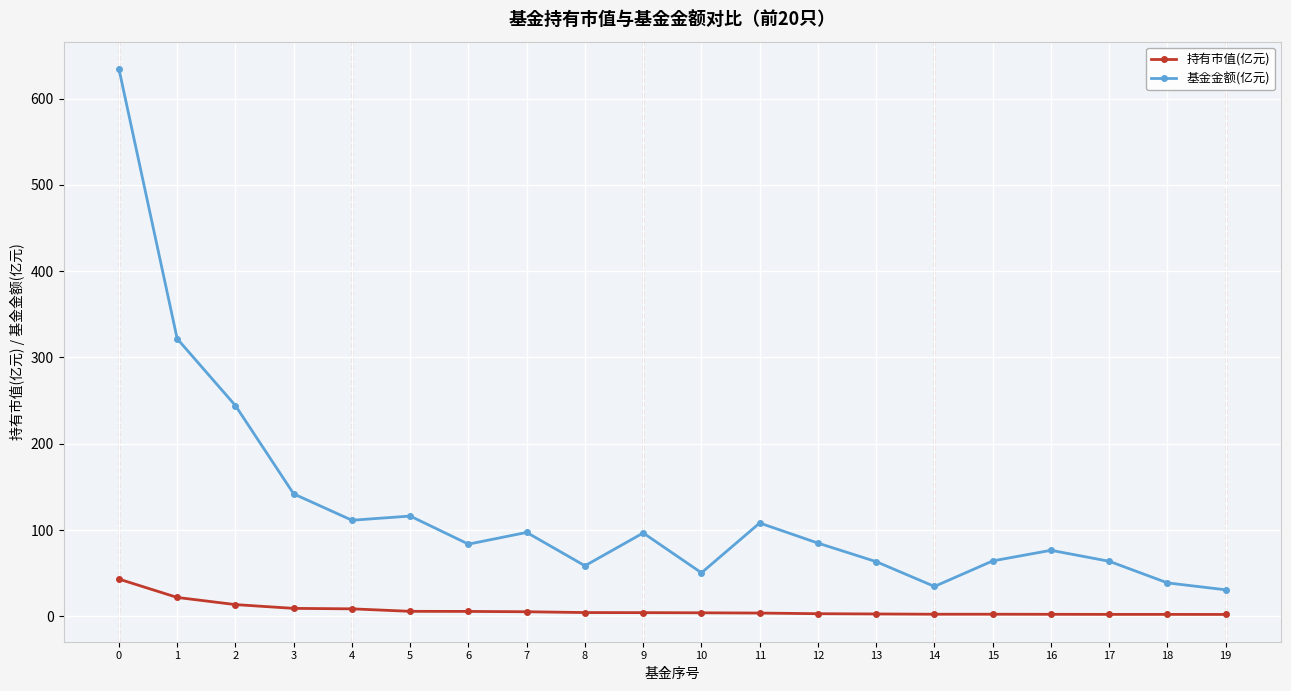

What value does the 持有市值(亿元) series have at 12?

3.0